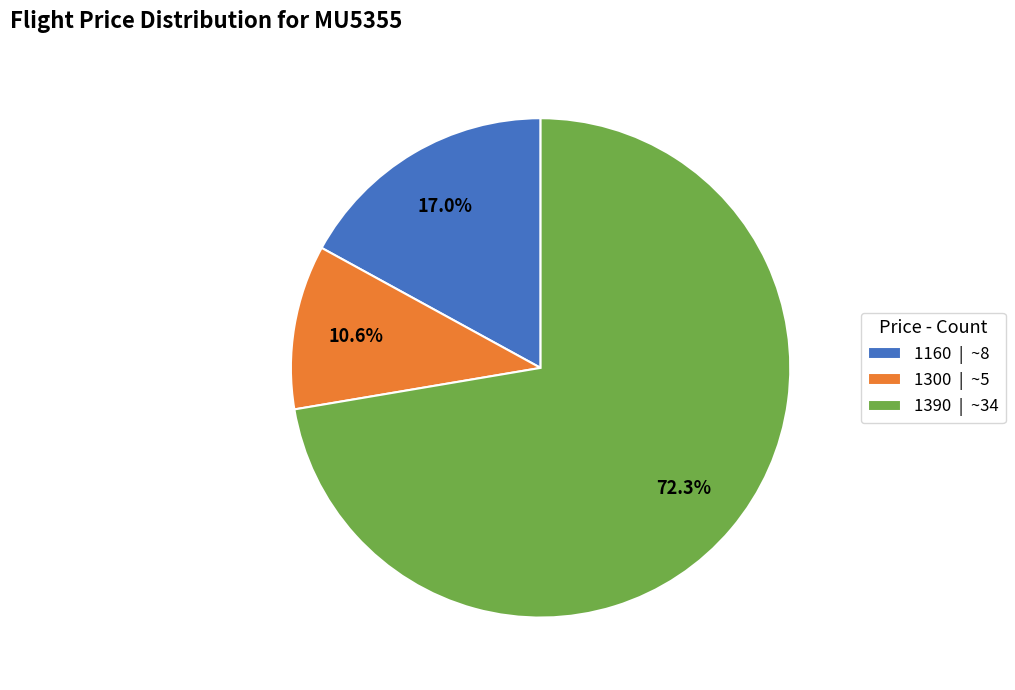

The 1300 slice represents 11% of the pie. True or false?

True